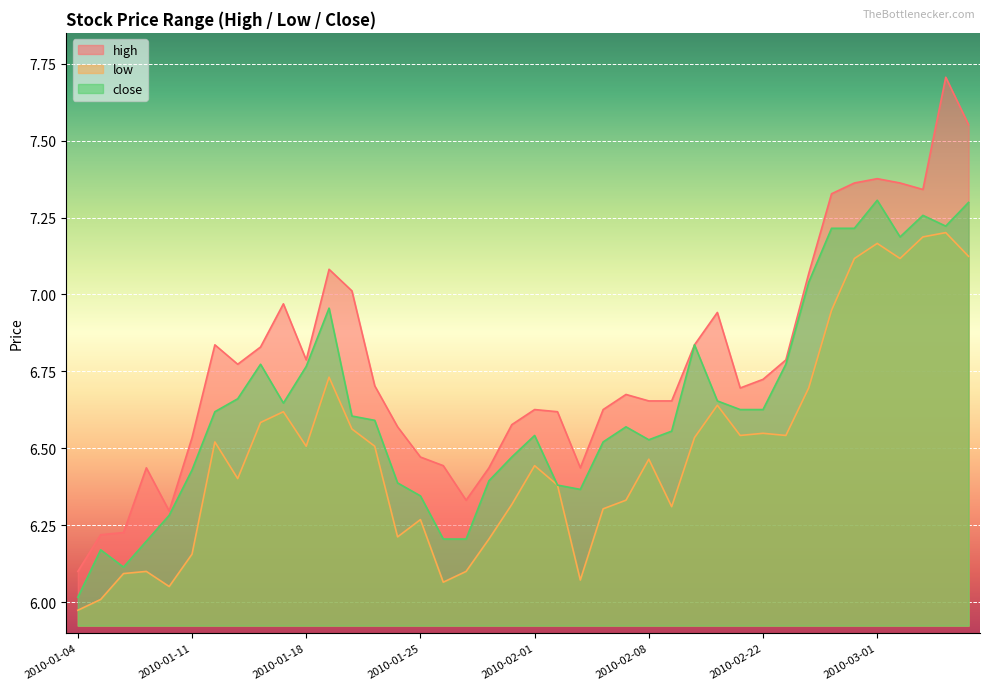

True or false: high has more than 1 interior local peaks.

True